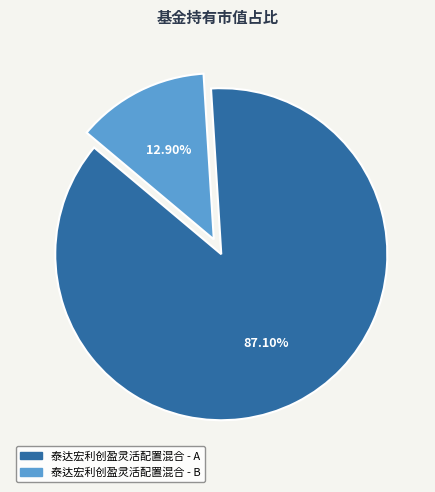

What percentage is the 泰达宏利创盈灵活配置混合 - A slice, to the nearest percent?

87%